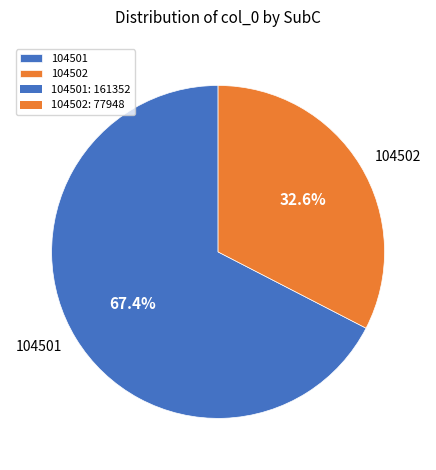

Approximately how many times larger is the value at 104501 compared to 104502?

2.1